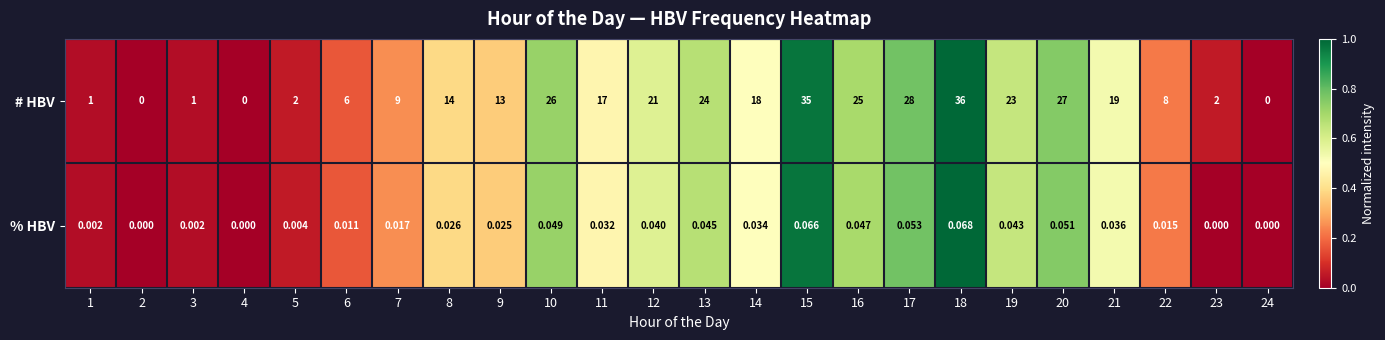

Which series has the largest range (max minus min)?

# HBV